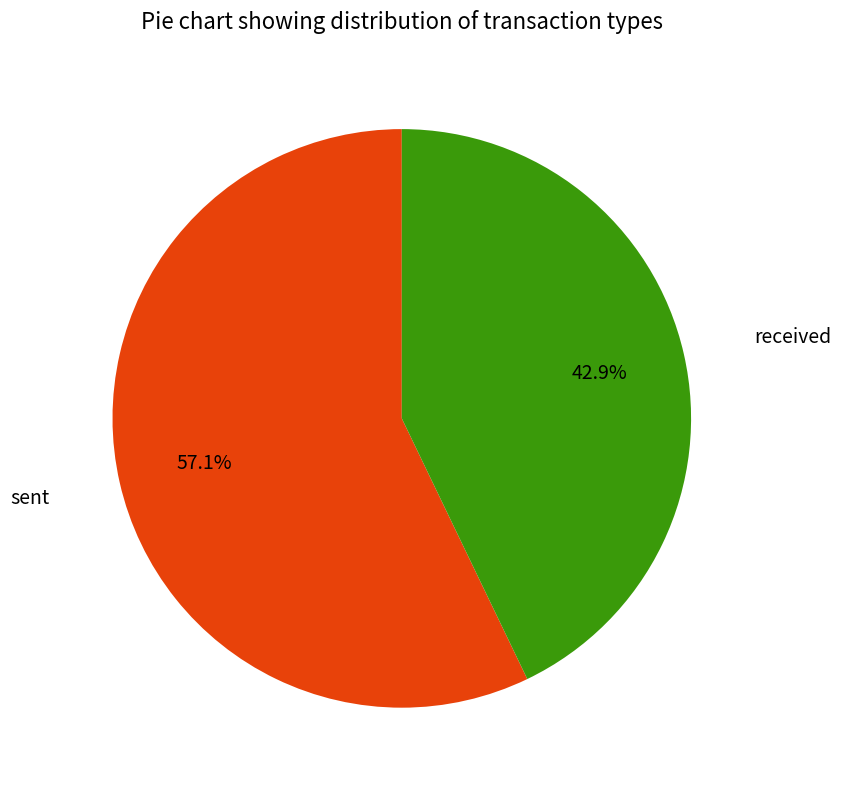

What is the largest slice in the pie chart?

sent